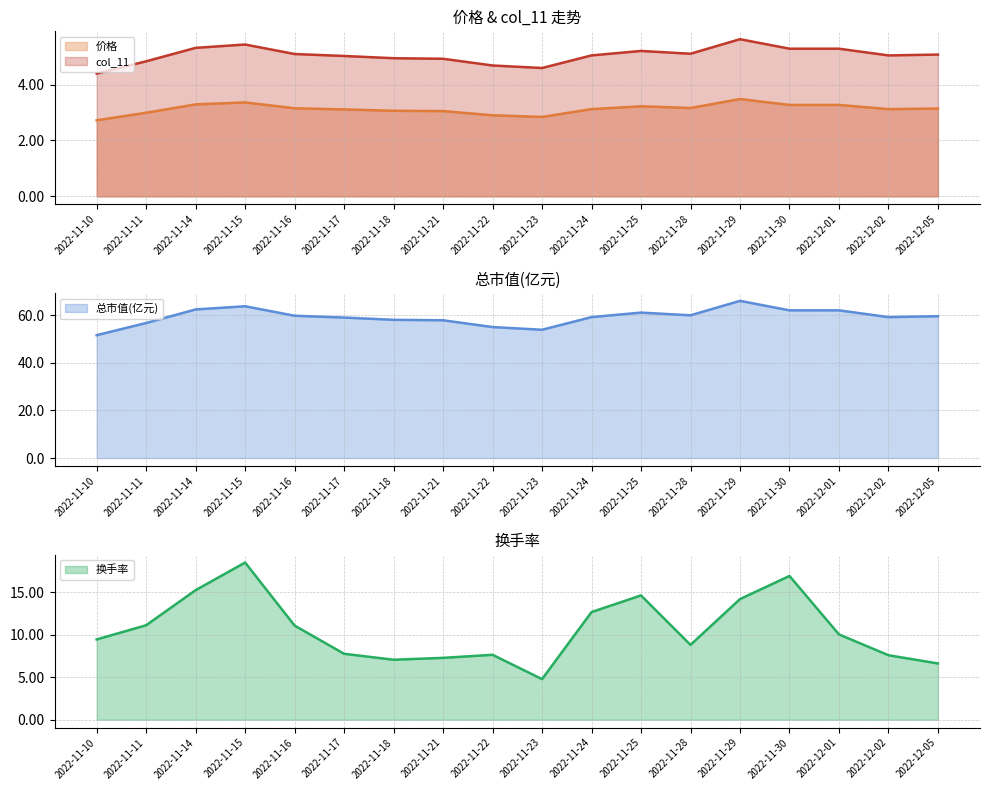

How many data points in 换手率 are less than 10?

9